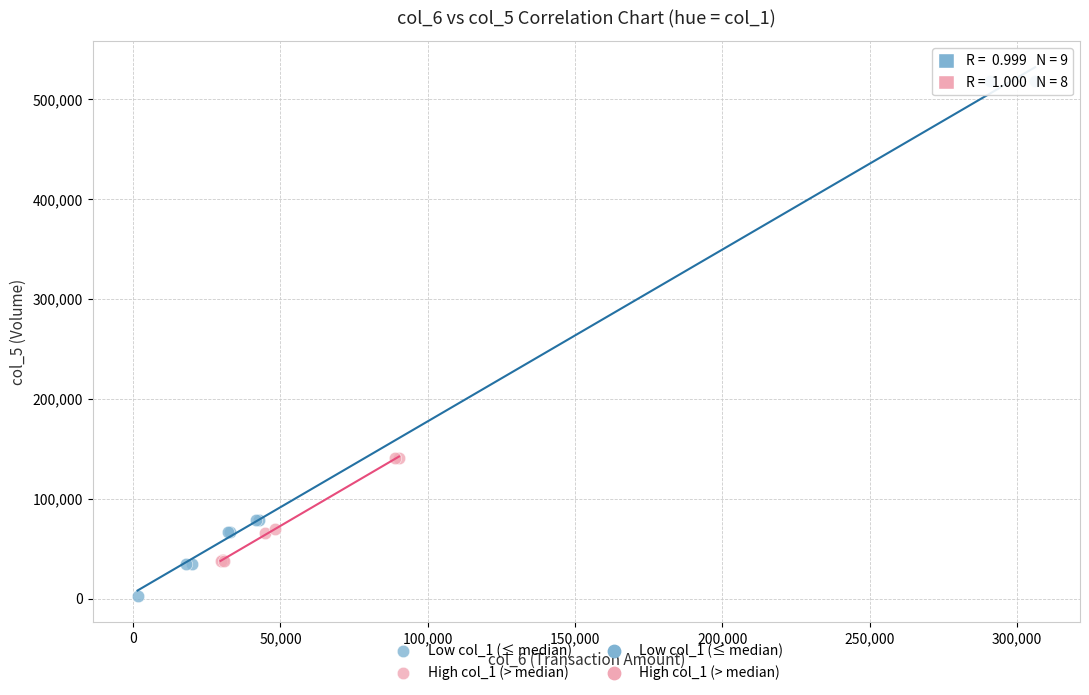

Which series contains the highest Y value?

Low col_1 (≤ median)